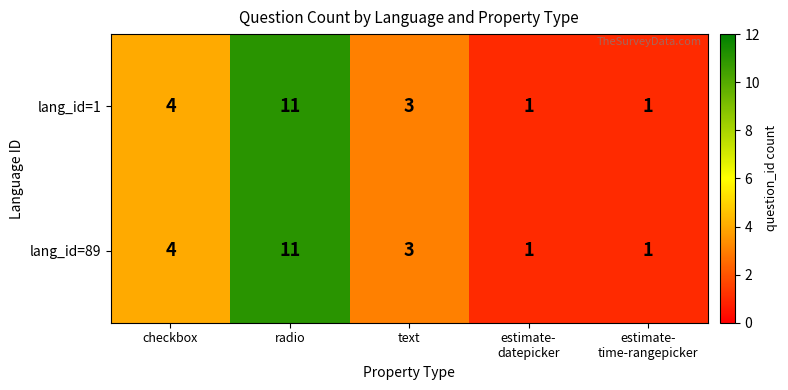

Is it true that lang_id=1 equals 11 at radio?

True